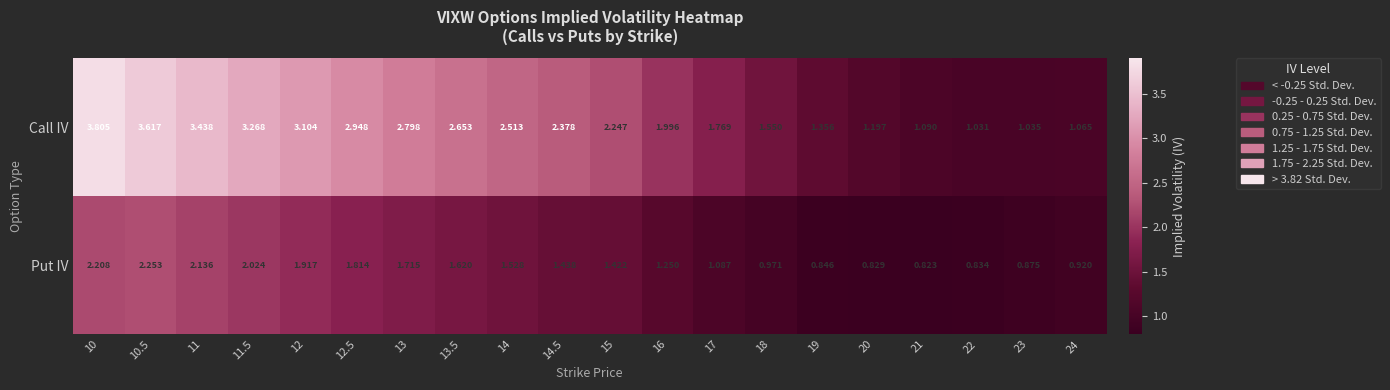

Which series has the largest range (max minus min)?

Call IV